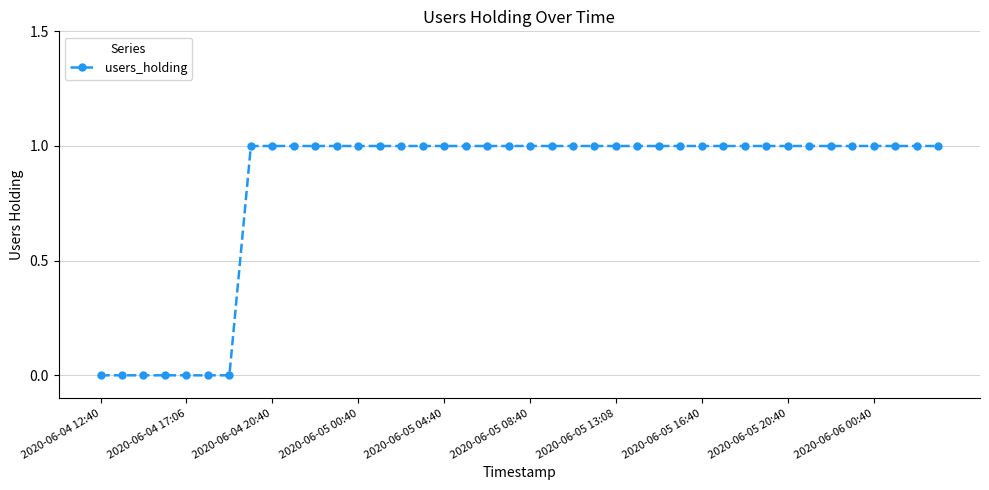

What is the value of the 34th point from the left?

1